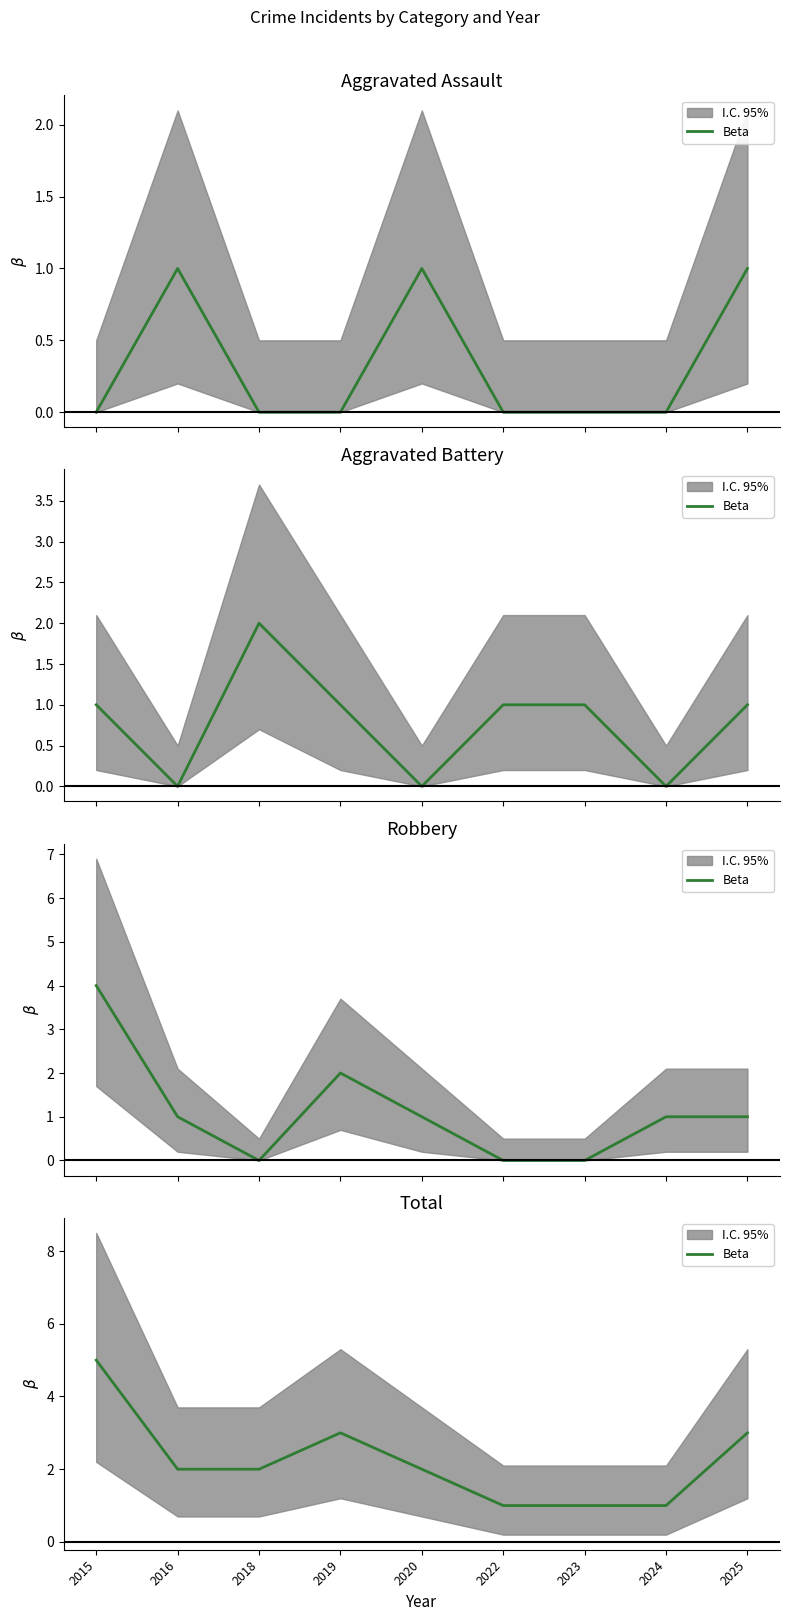

Rank the categories by value from lowest to highest.

2022, 2023, 2024, 2016, 2018, 2020, 2019, 2025, 2015